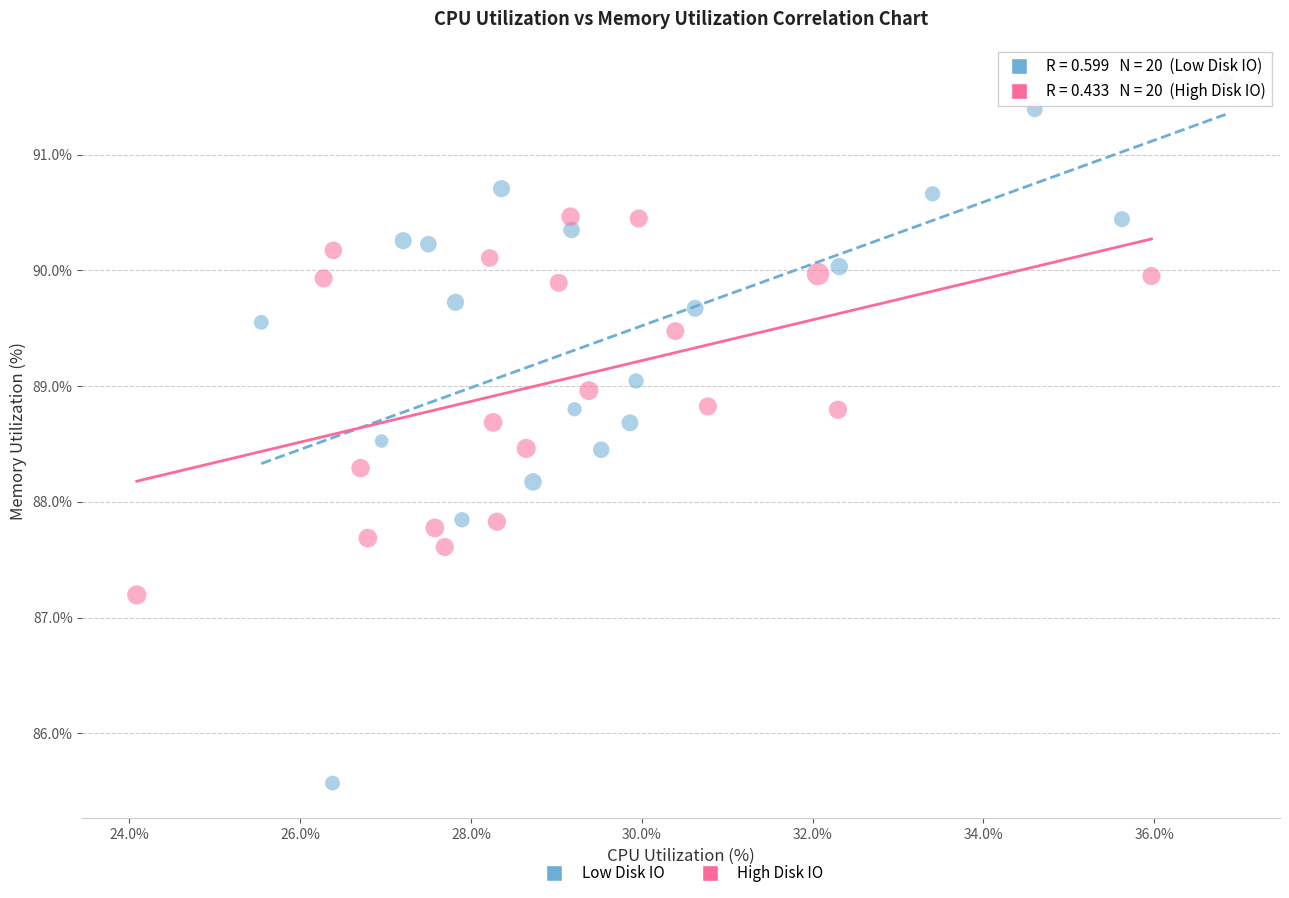

What are all the series names shown in the legend?

Low Disk IO, High Disk IO